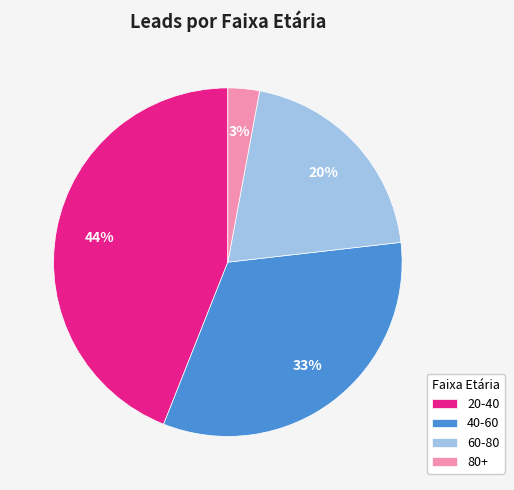

Which category has the biggest portion of the pie?

20-40